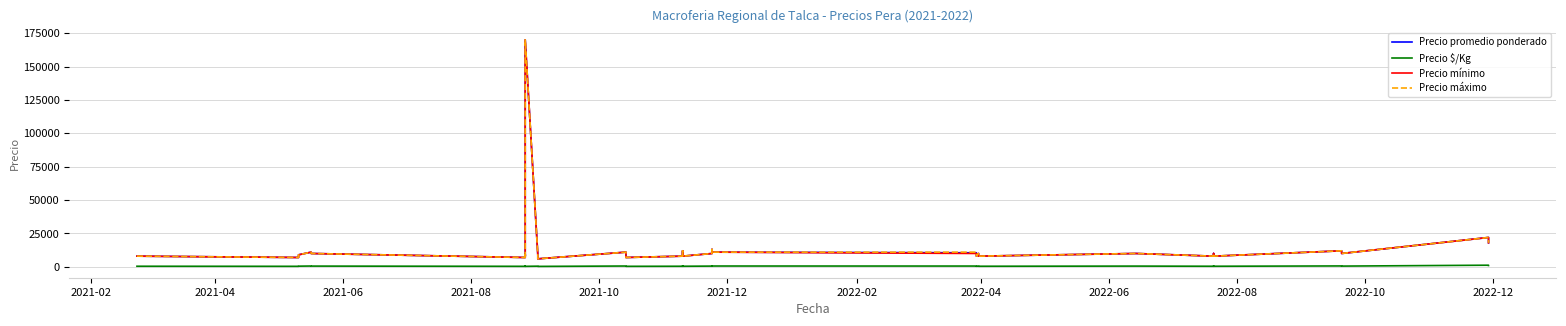

True or false: Precio máximo and Precio mínimo cross at least once.

False